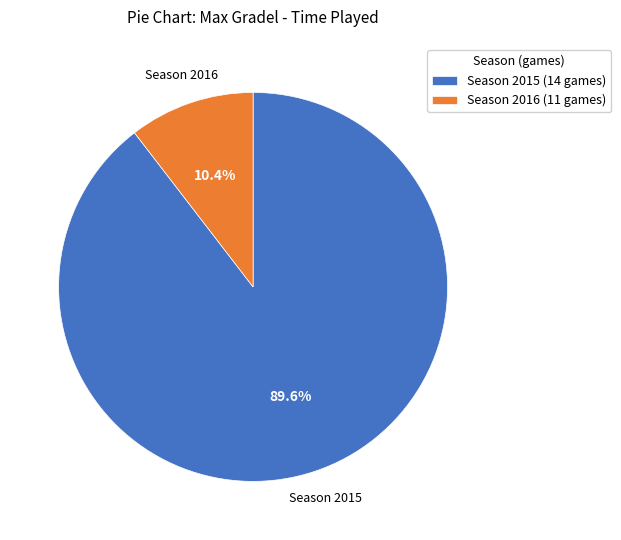

Which category has the smallest portion of the pie?

Season 2016 (11 games)